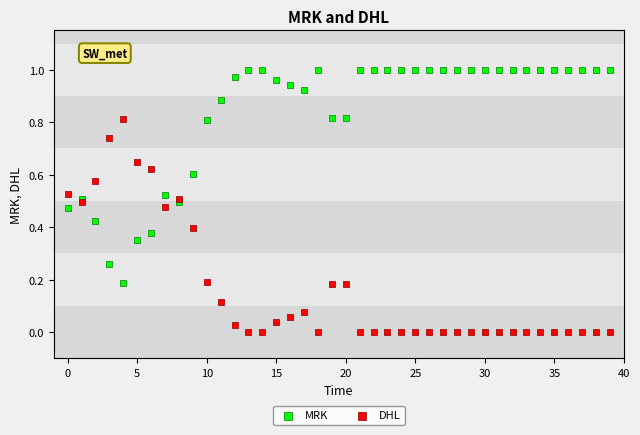

Which series reaches the minimum Y coordinate?

DHL